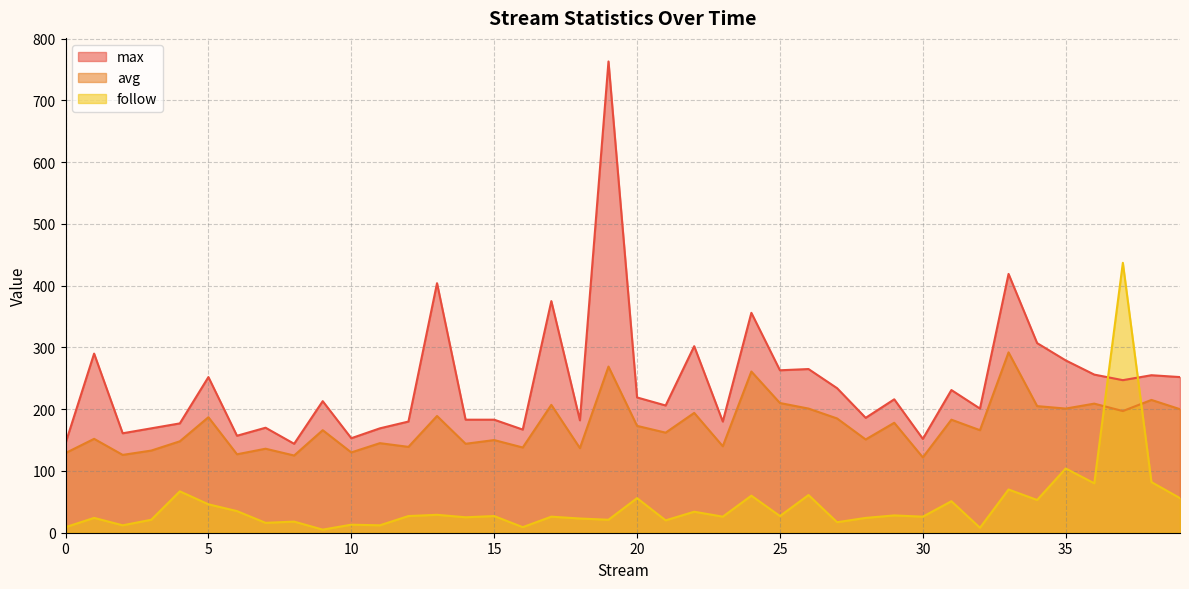

Which series changed the most between 0 and 9?

max